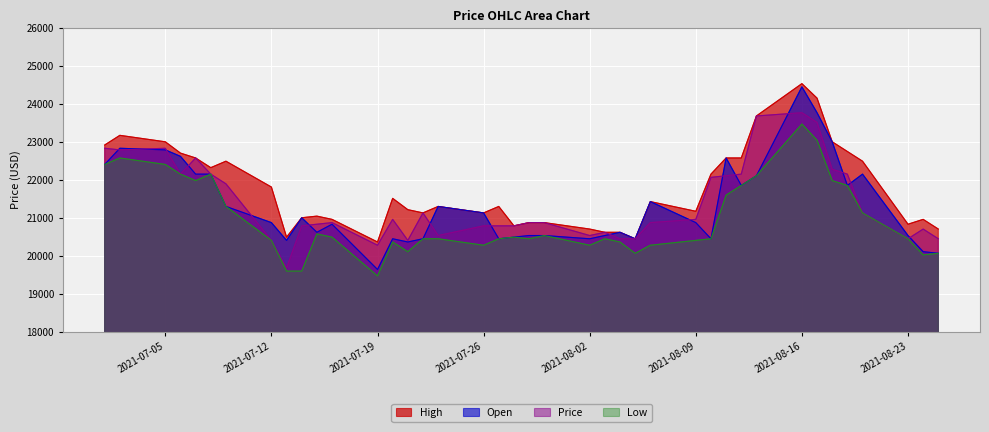

How many data points in Price are less than 20876?

17